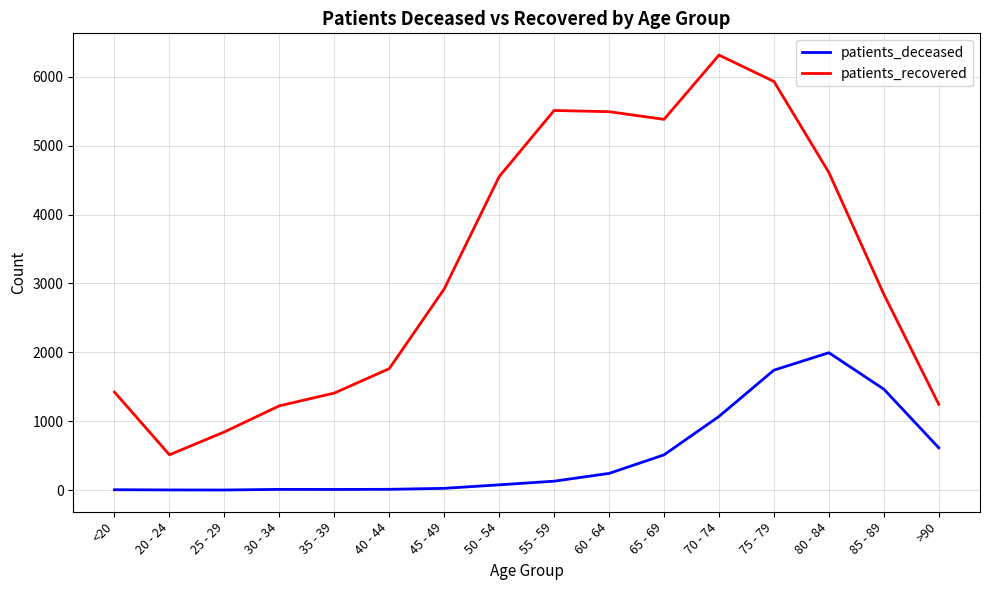

What position from the left is 30 - 34?

4